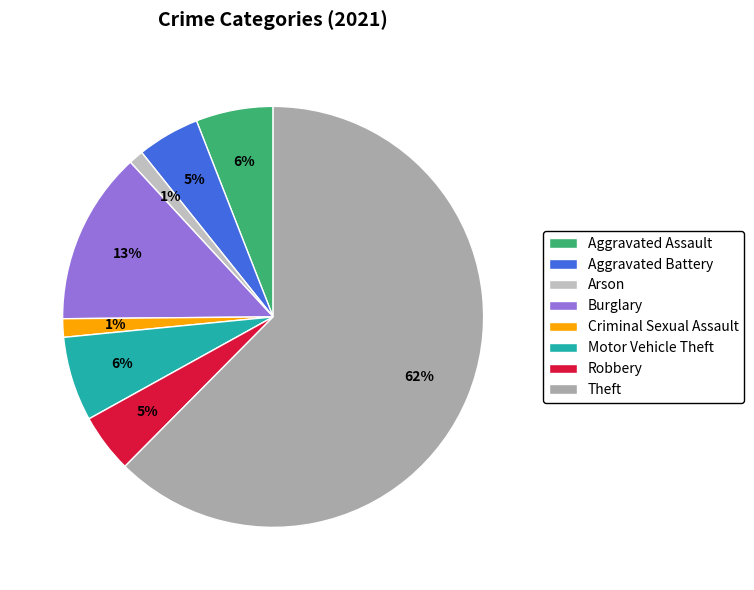

True or false: Arson accounts for 1% of the total.

True